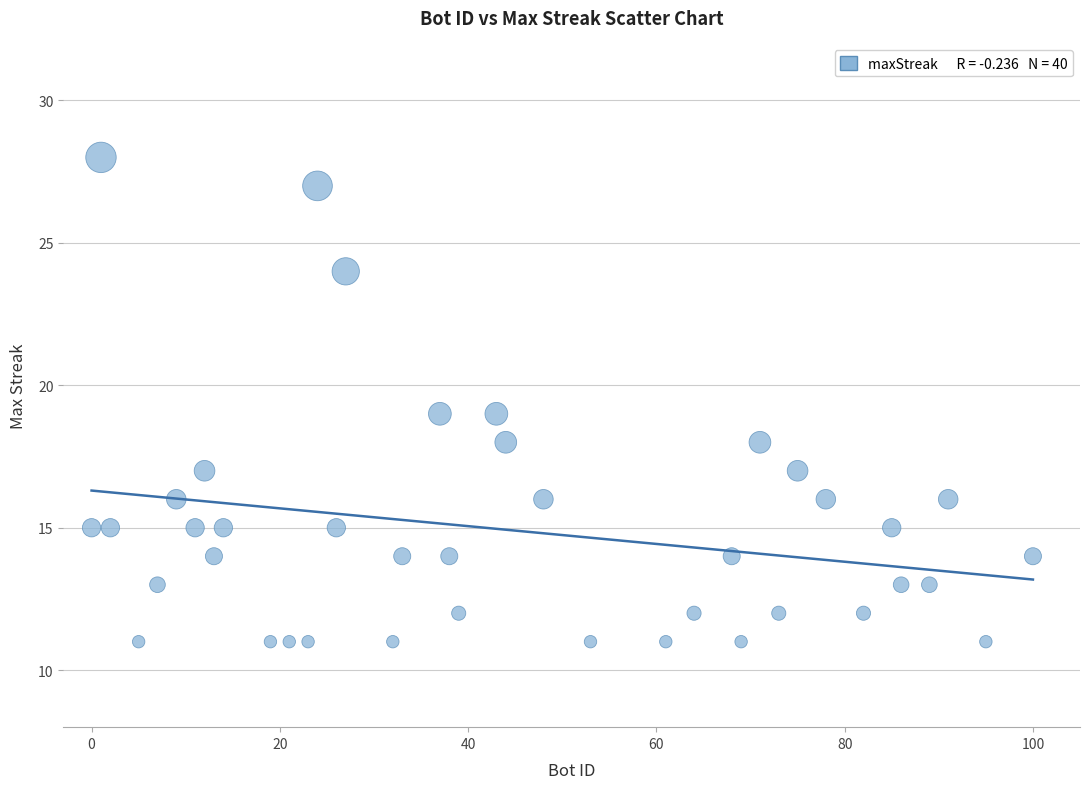

What is the range of X values (max minus min)?

100